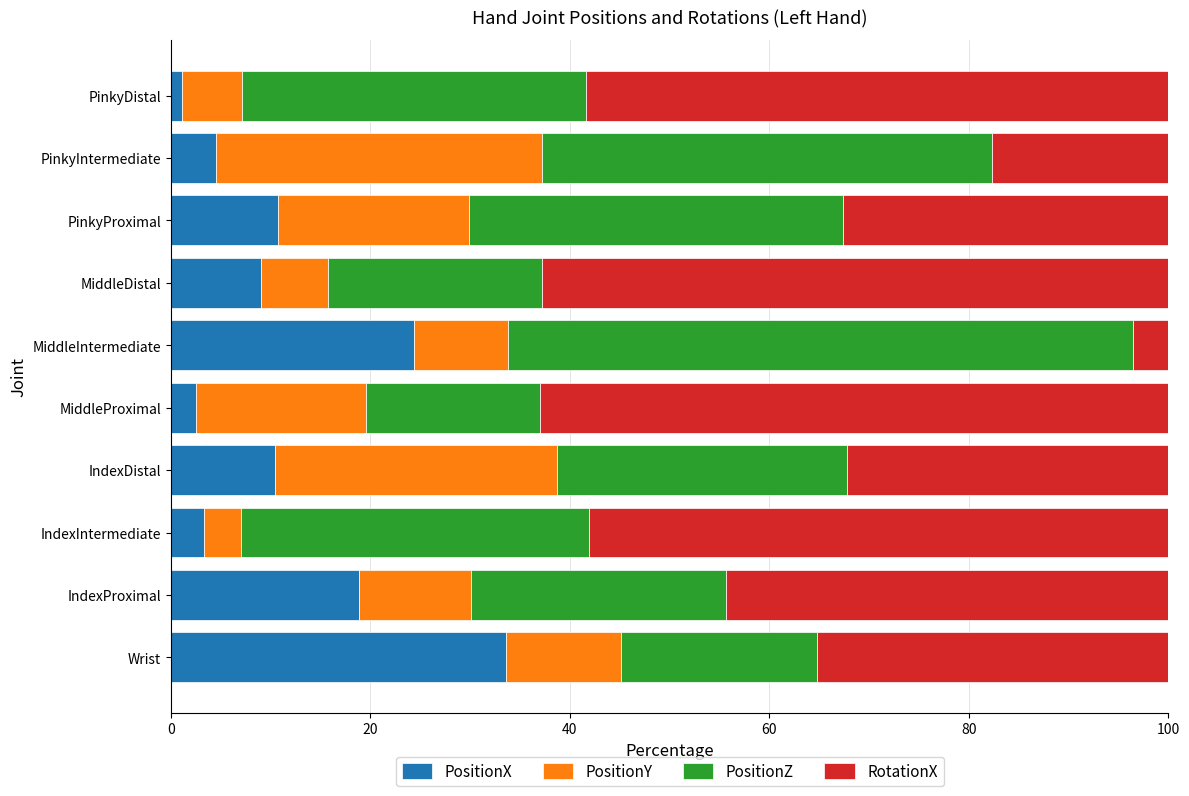

What is the total value across all series at IndexDistal?

100.0